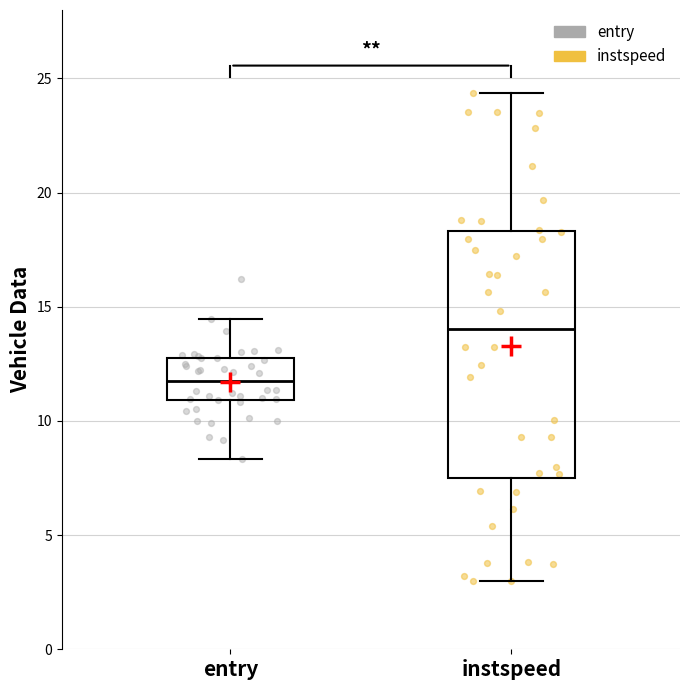

Reading left to right, transcribe this box plot: for each box, give where its median line is, the range the box spans, and where its two whiskers end, as read against the y-axis. The values are not printed on the chart, so give them approximately, as read against the axis.

entry: median 11.5, box 11.0 to 12.5, whiskers 8.5 to 14.5
instspeed: median 14.0, box 7.5 to 18.5, whiskers 3.0 to 24.5